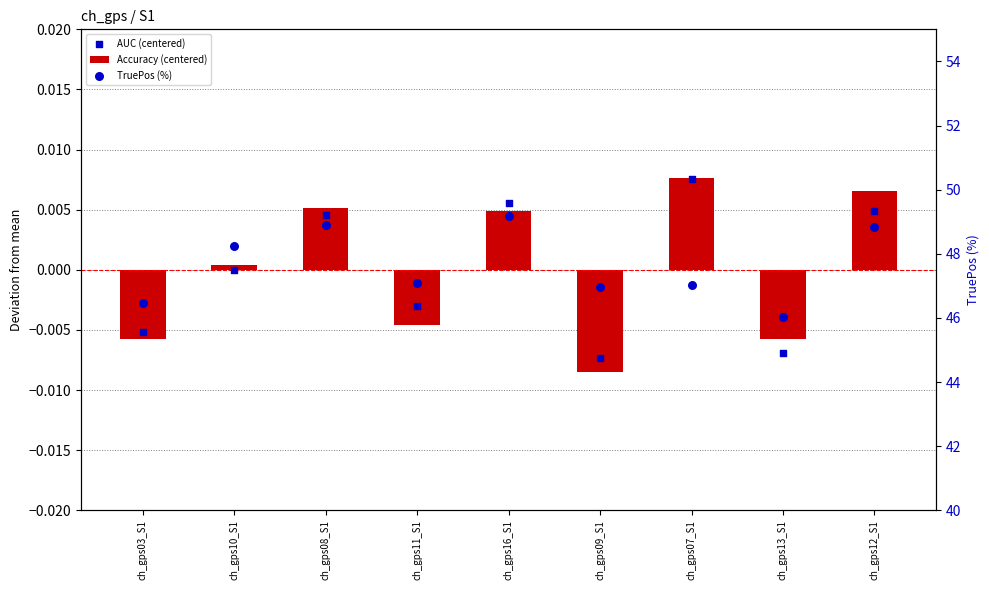

Is the value of AUC (centered) at ch_gps07_S1 greater than the value of TruePos (%) at ch_gps11_S1?

No